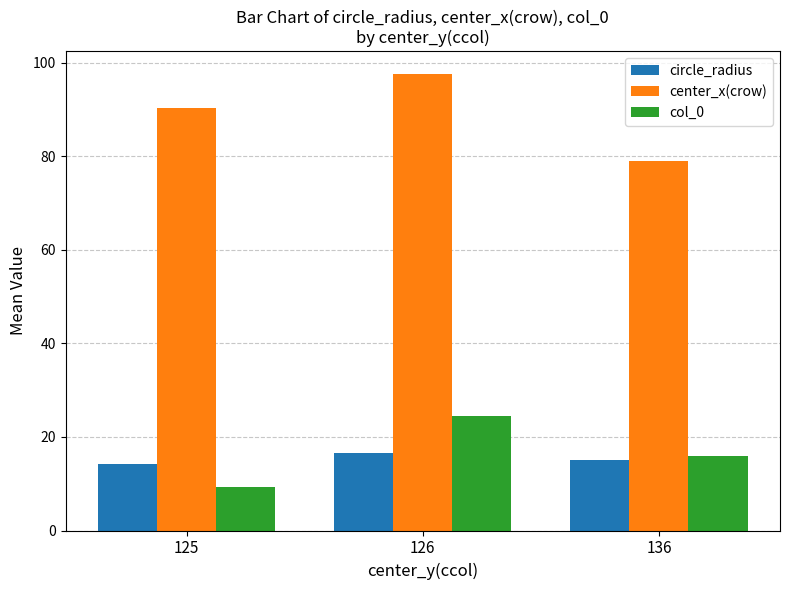

List the series in order of their peak value, highest first.

center_x(crow), col_0, circle_radius